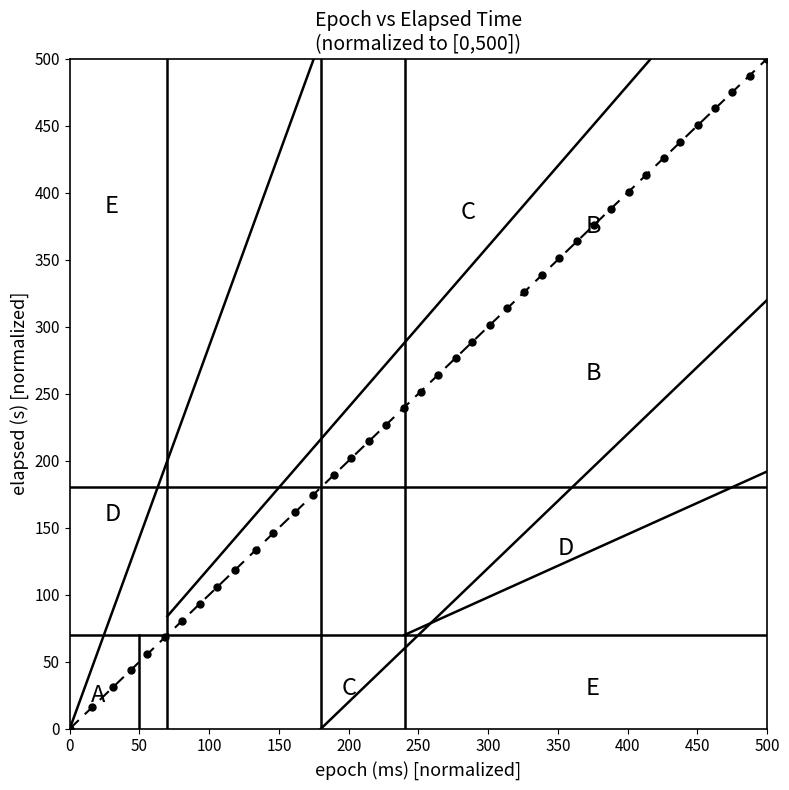

What is the range of X values (max minus min)?

500.0